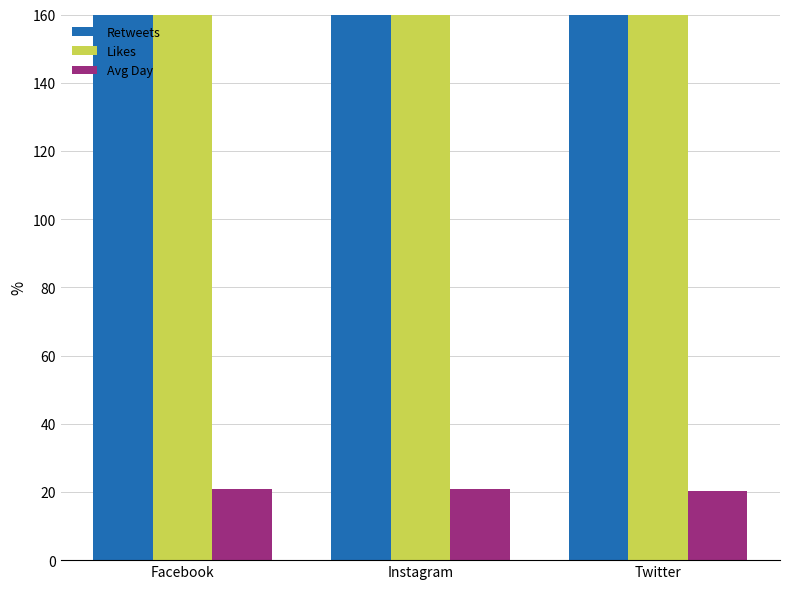

Which category has the highest value in the Likes series?

Instagram